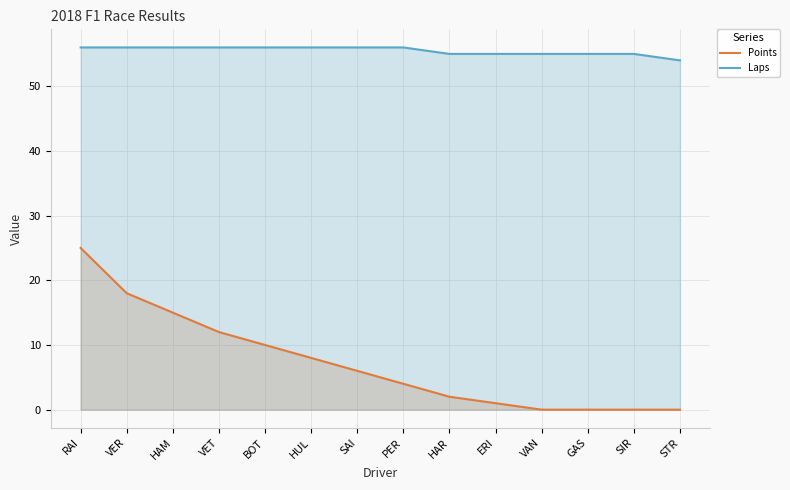

True or false: Laps and Points intersect in this chart.

False